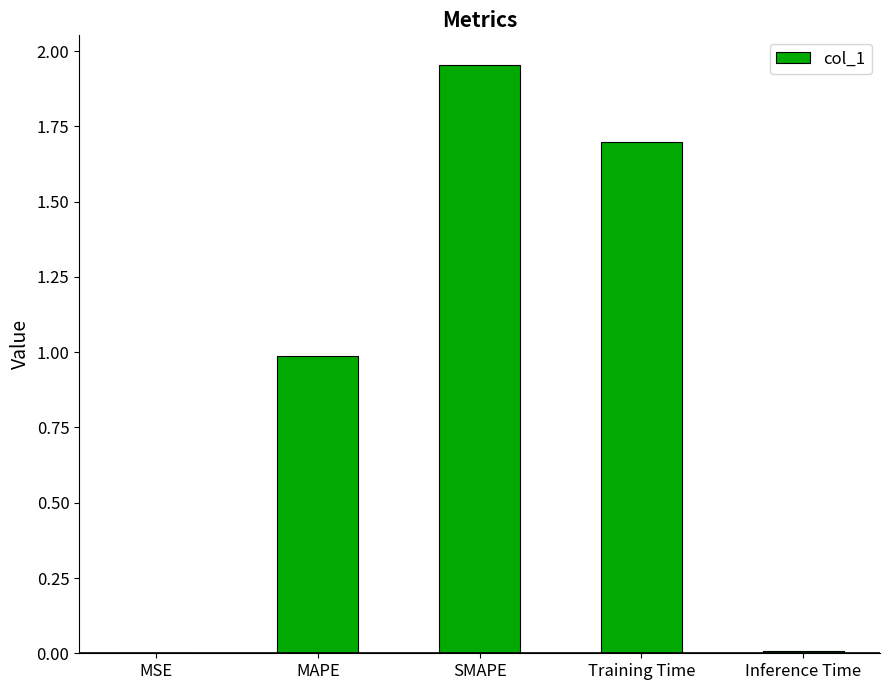

What is the sum of all values?

4.7